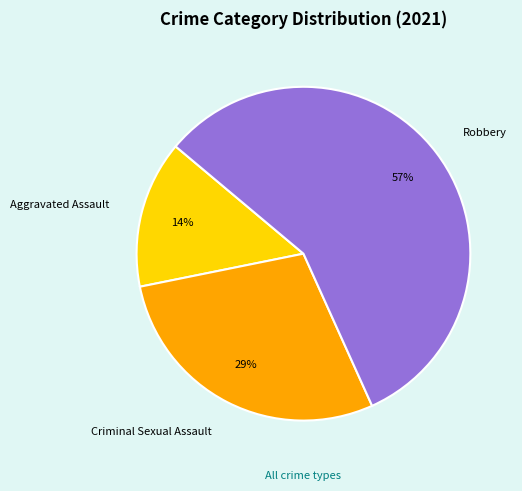

Is the sum of Criminal Sexual Assault and Robbery greater than half?

Yes